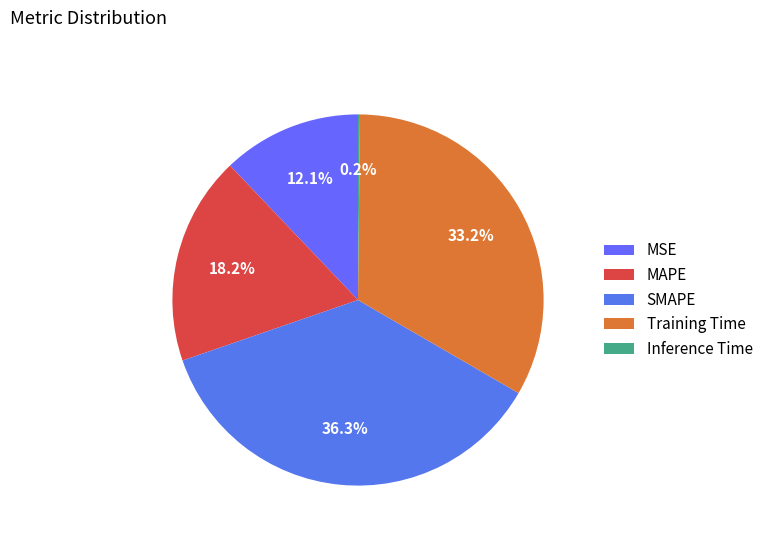

Does MAPE account for over 50% of the chart?

No